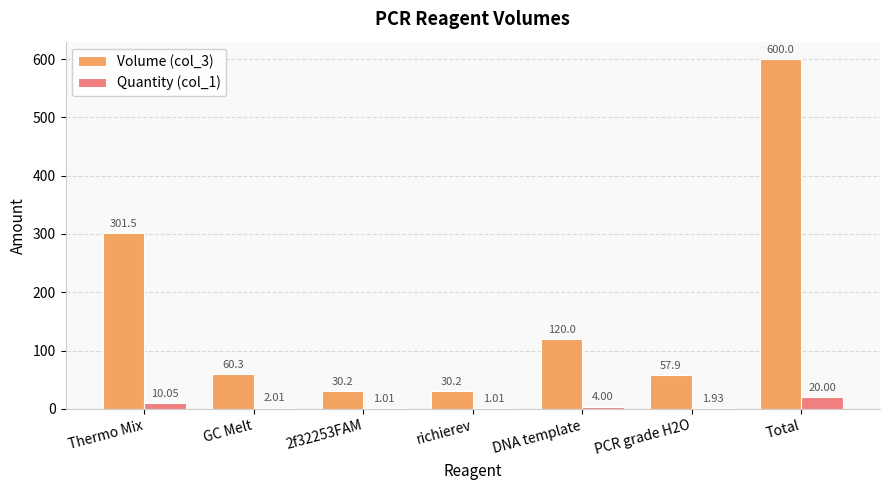

What is the approximate value of Volume (col_3) at DNA template?

120.0